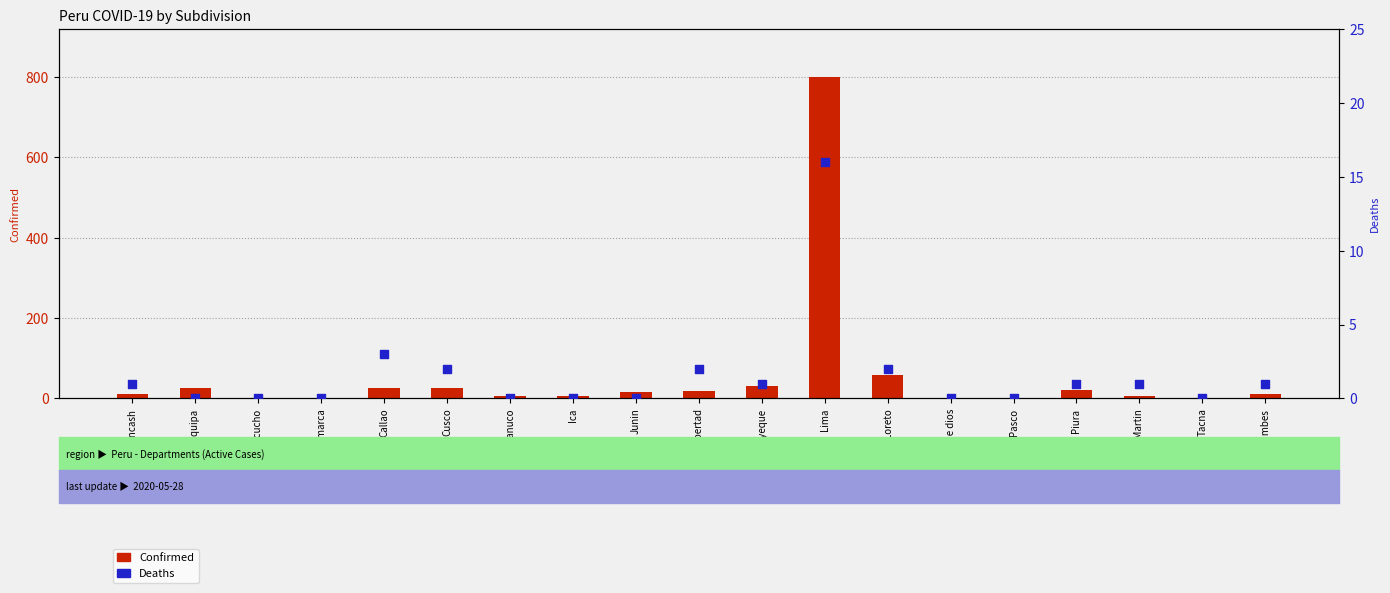

Which series reaches the minimum Y coordinate?

Deaths